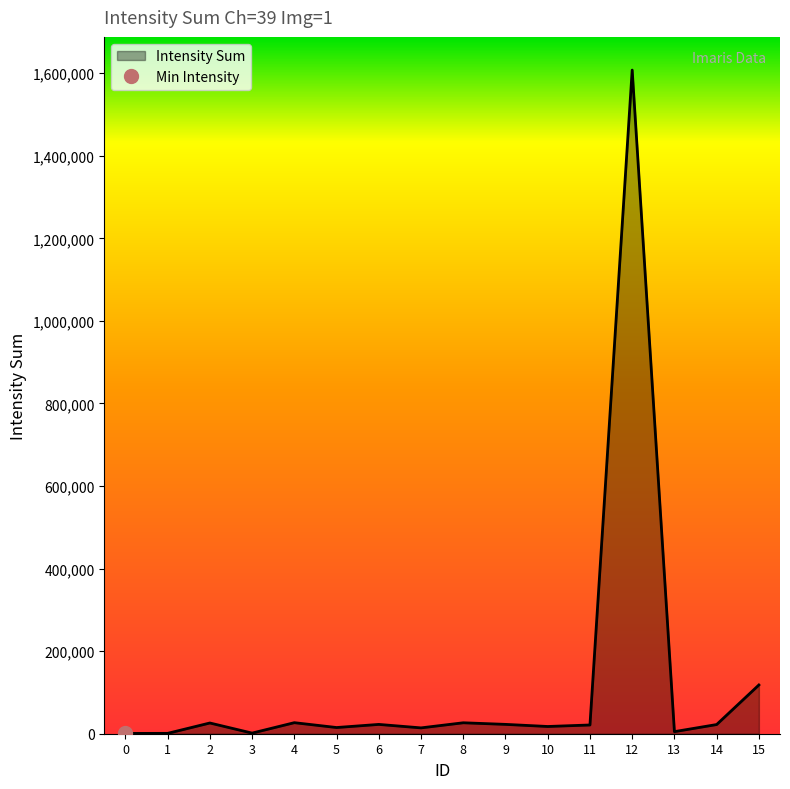

What is the ratio of the value at 3 to the value at 11?

0.1